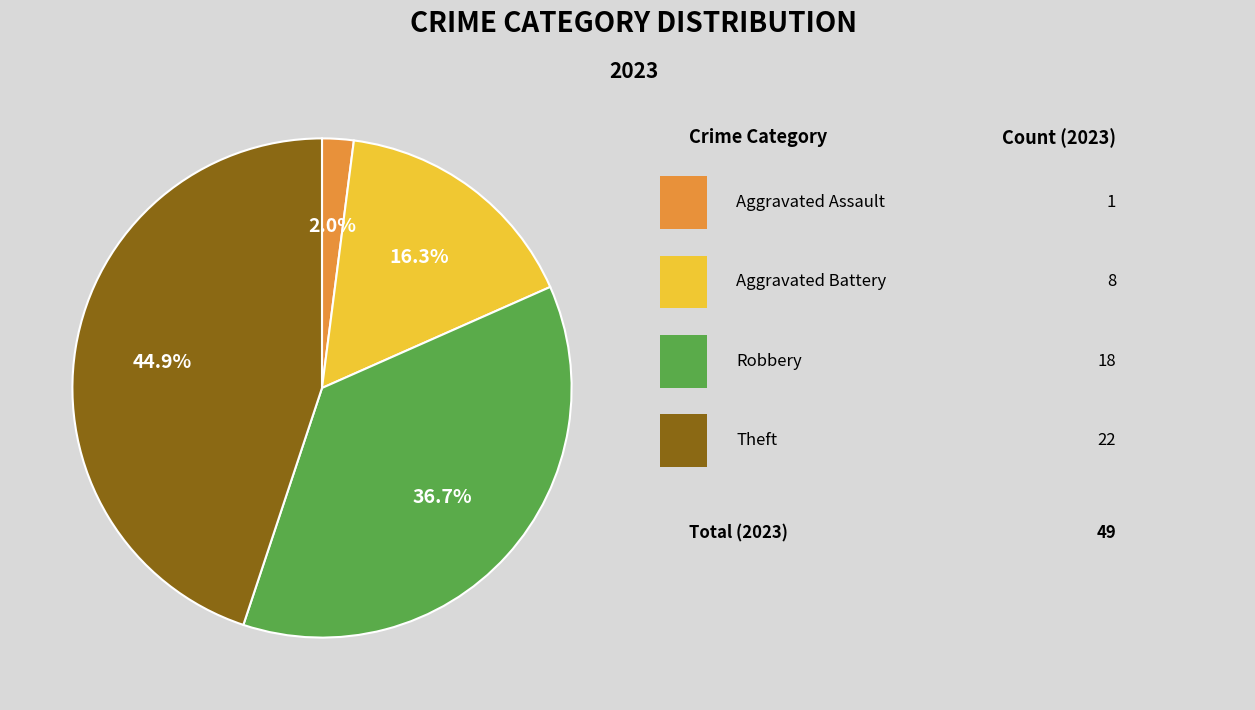

To the nearest percent, what is the average slice percentage?

25%